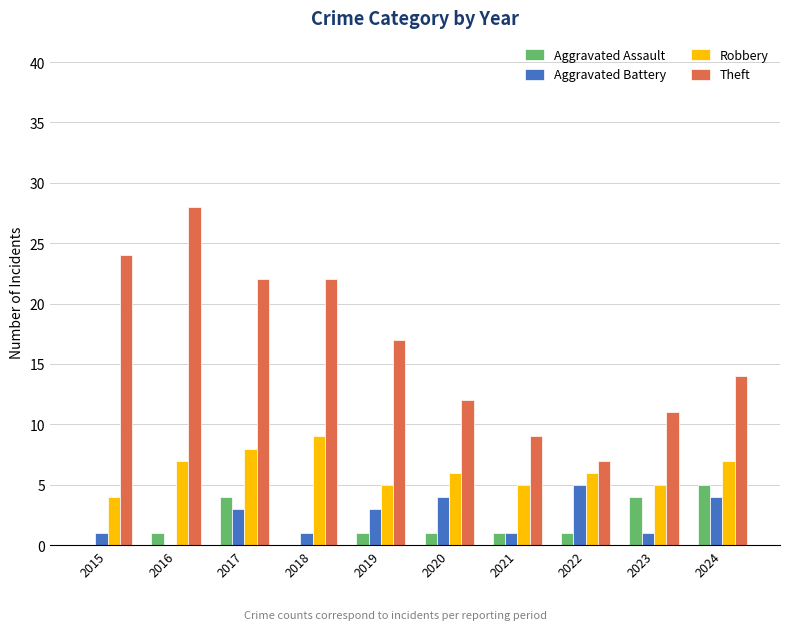

Which series has the largest range (max minus min)?

Theft